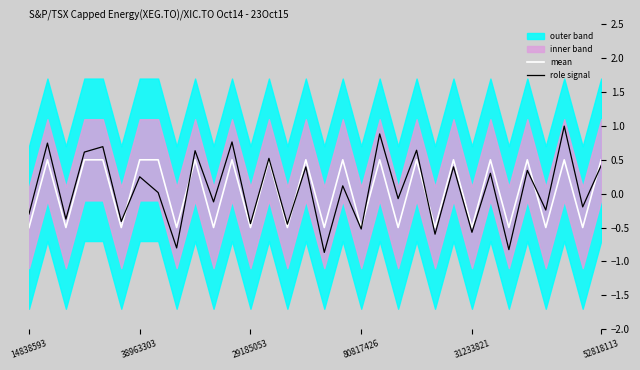

The mean series shows -0.3 at 80817426. True or false?

False